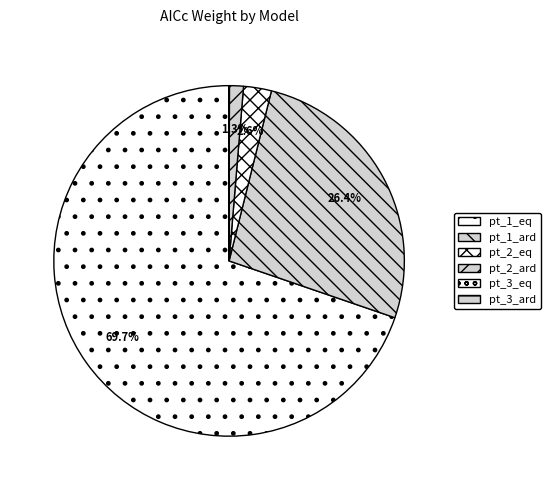

What percentage is NOT represented by pt_1_ard?

73.6%